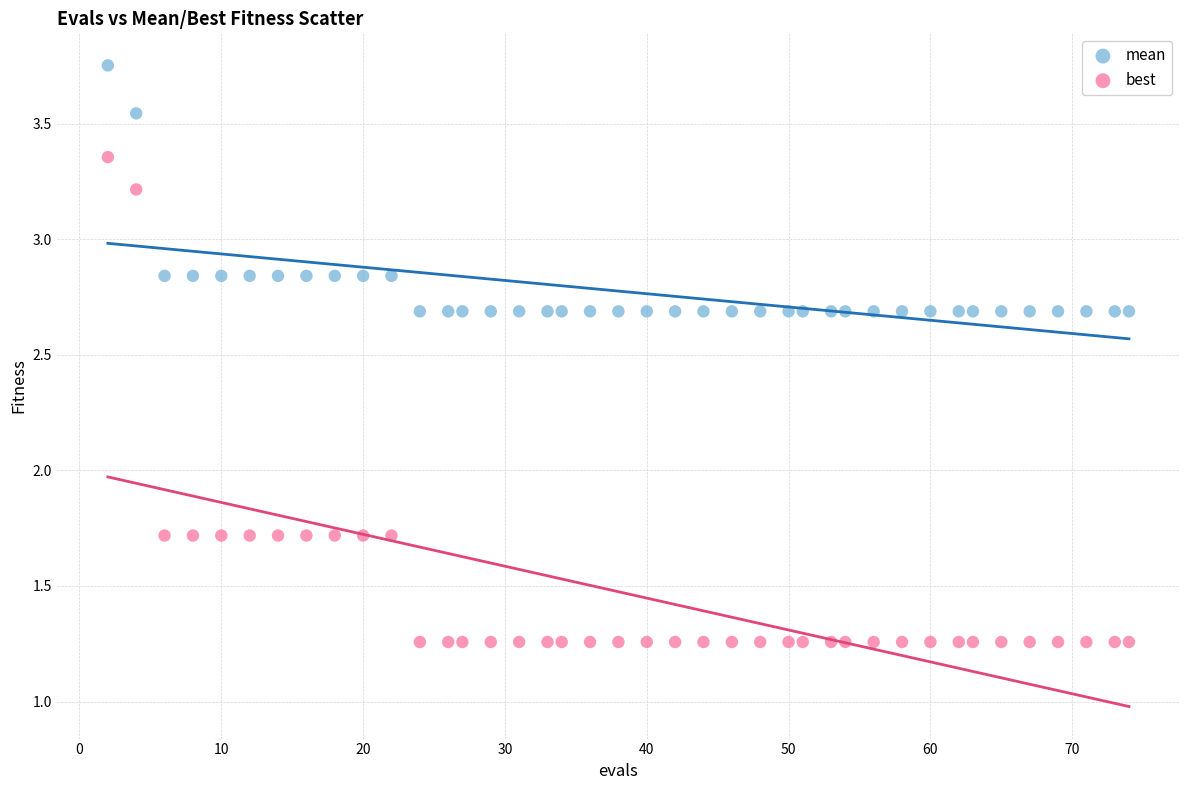

Across all data points, what is the range of X values (max minus min)?

72.0